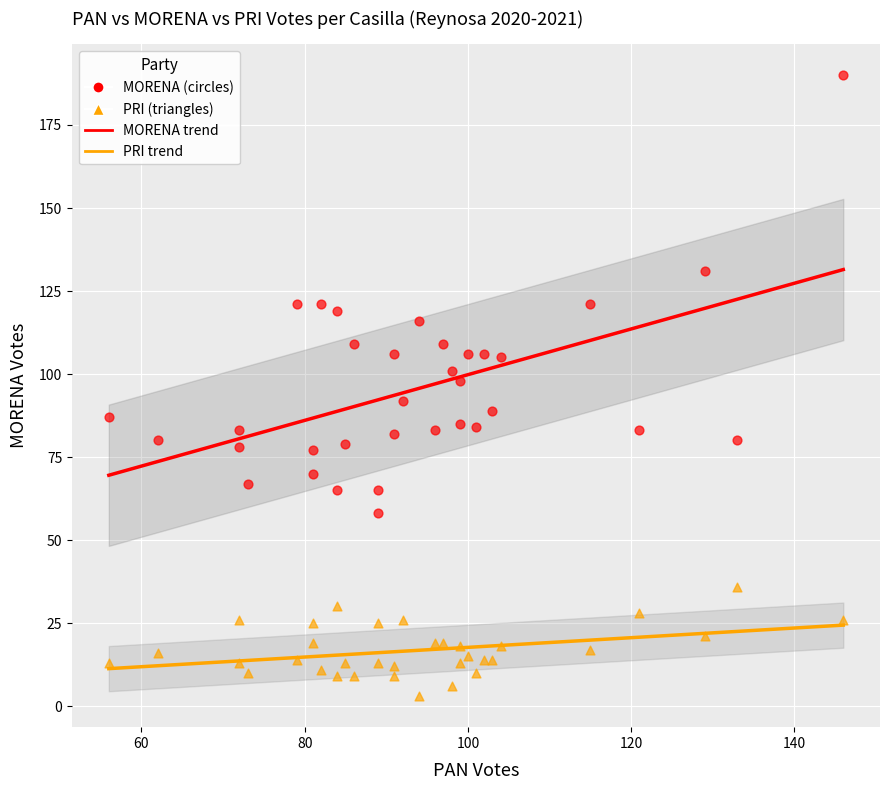

Across all data points, what is the range of X values (max minus min)?

90